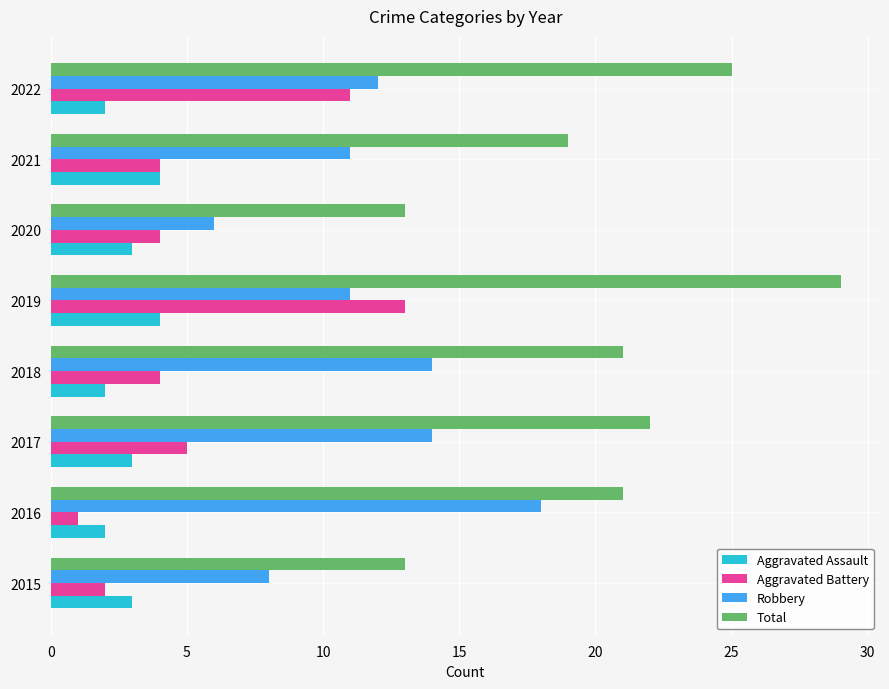

Which category has the highest value across all series?

2019